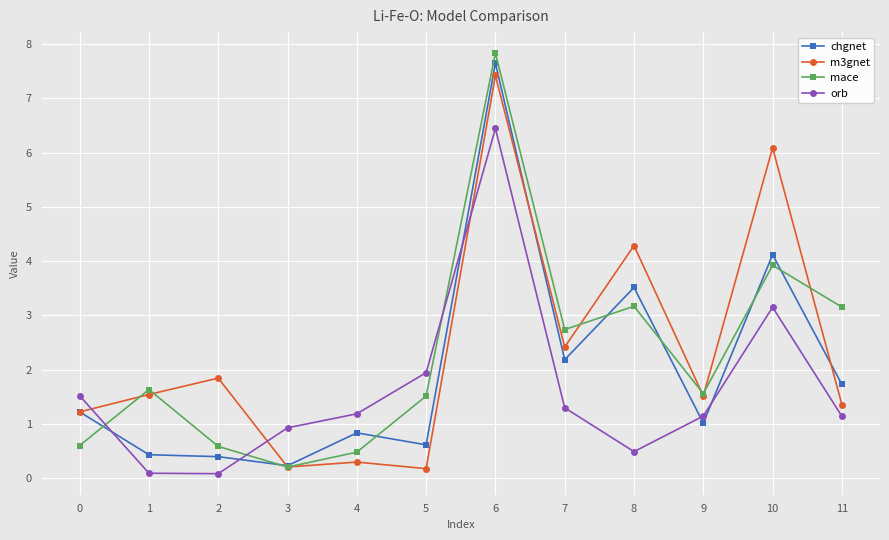

What value does the chgnet series have at 8?

3.5